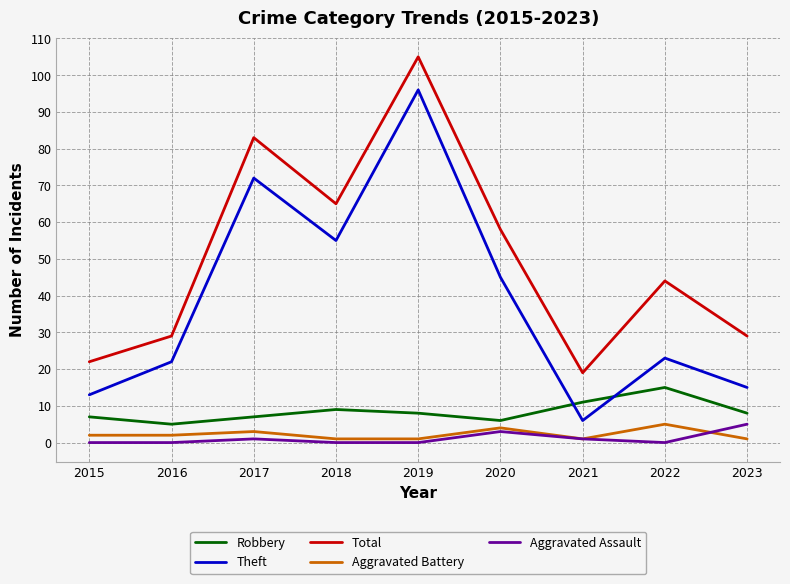

Is this an area chart (filled region under the line)?

No